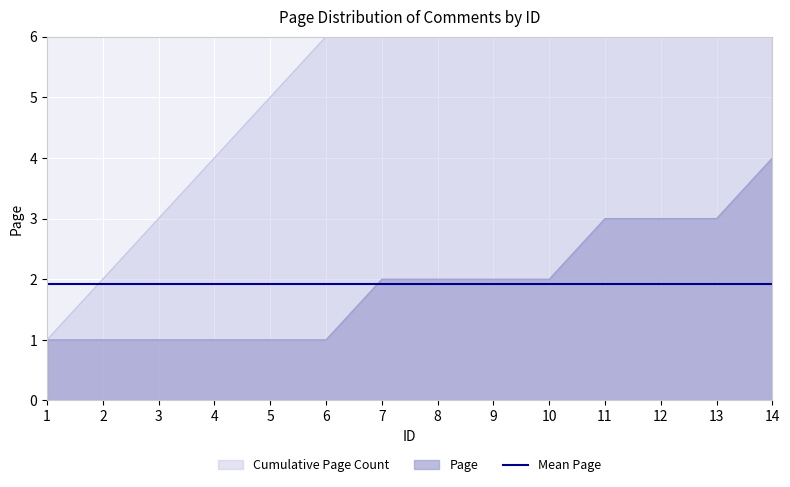

What is the change in value from 2 to 13?

+2